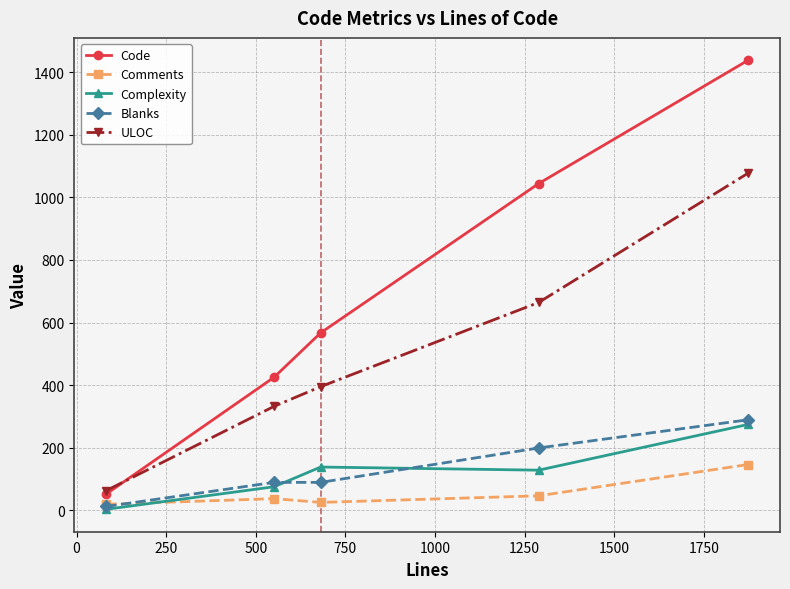

True or false: Code has more than 2 points higher than both neighbors.

False